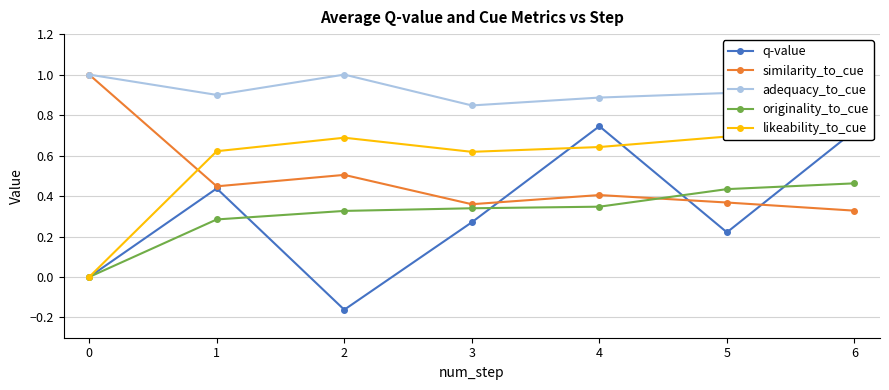

What are all the series names shown in the legend?

q-value, similarity_to_cue, adequacy_to_cue, originality_to_cue, likeability_to_cue